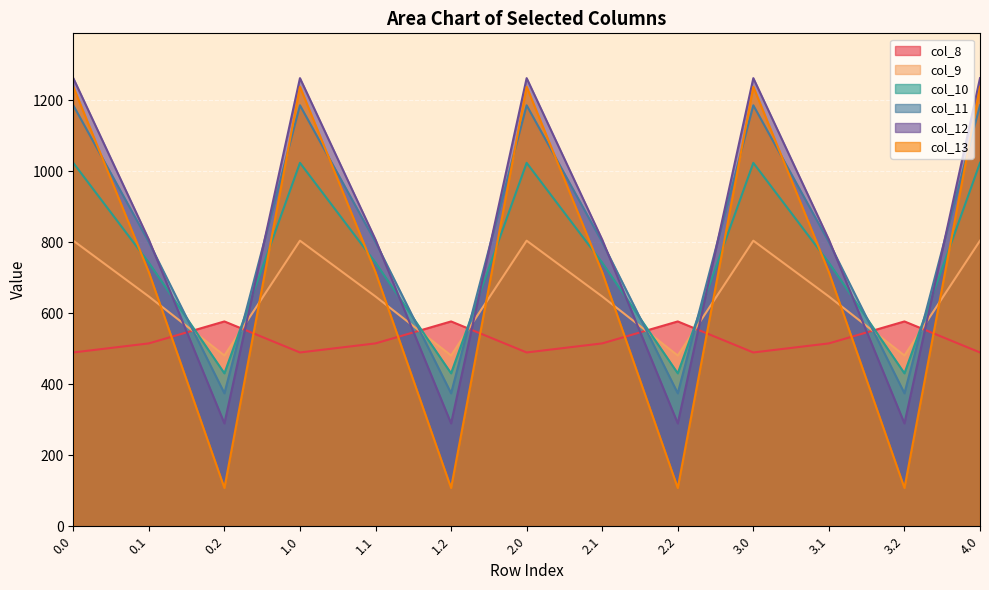

What is the total value across all series at 0.2?

2259.5